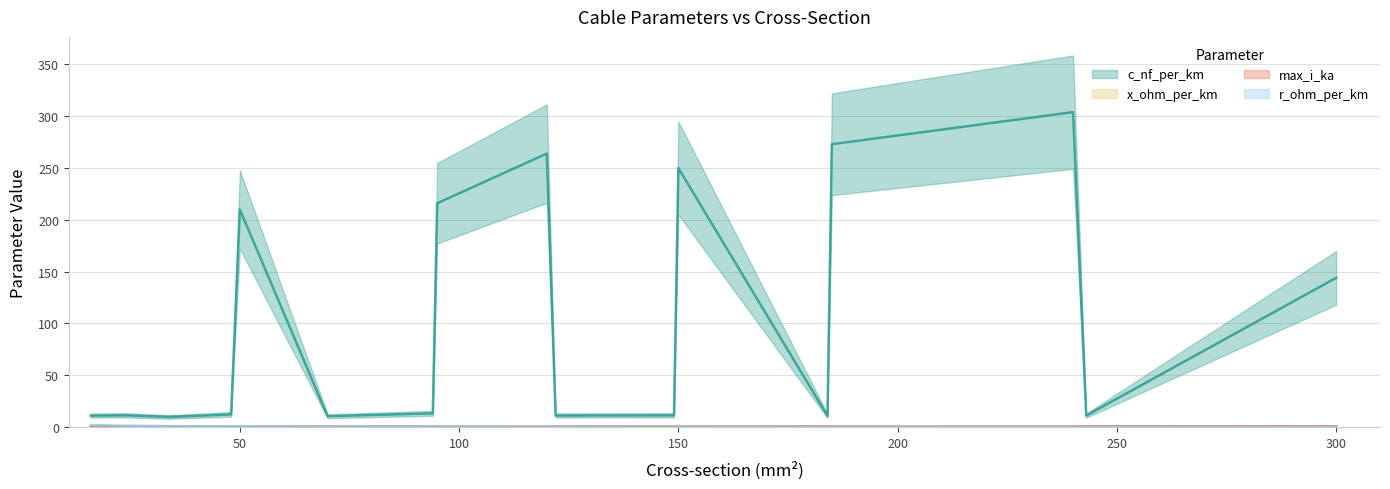

True or false: max_i_ka has a value of 0.3 at 70.

True